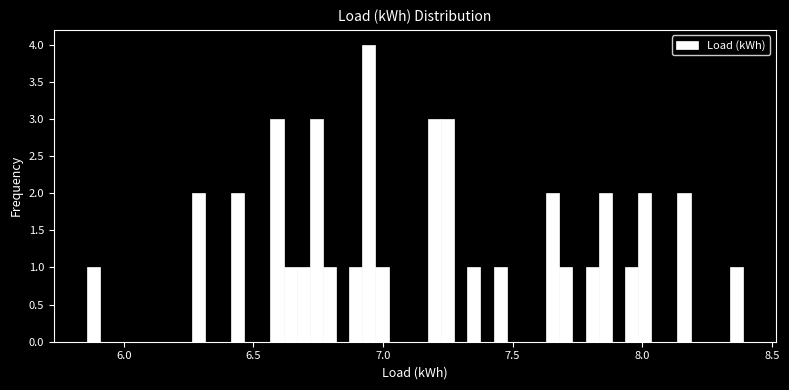

Read against the x-axis, roughly where is the centre of the tallest bar?

6.95